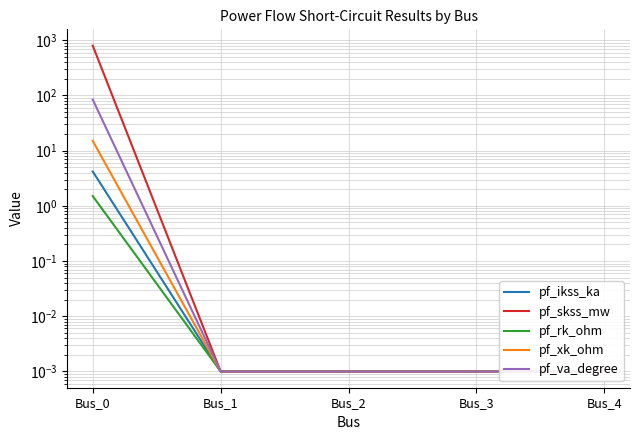

Which category has the highest value in the pf_xk_ohm series?

Bus_0